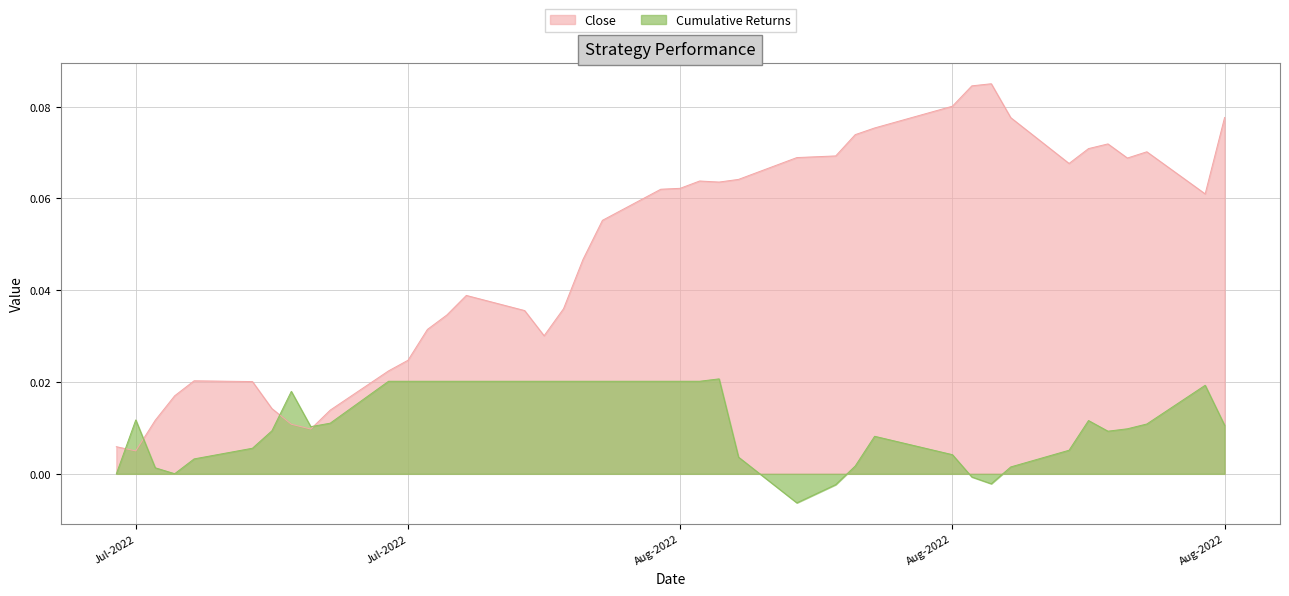

Where is Close nearest to the value 0?

Jul-2022